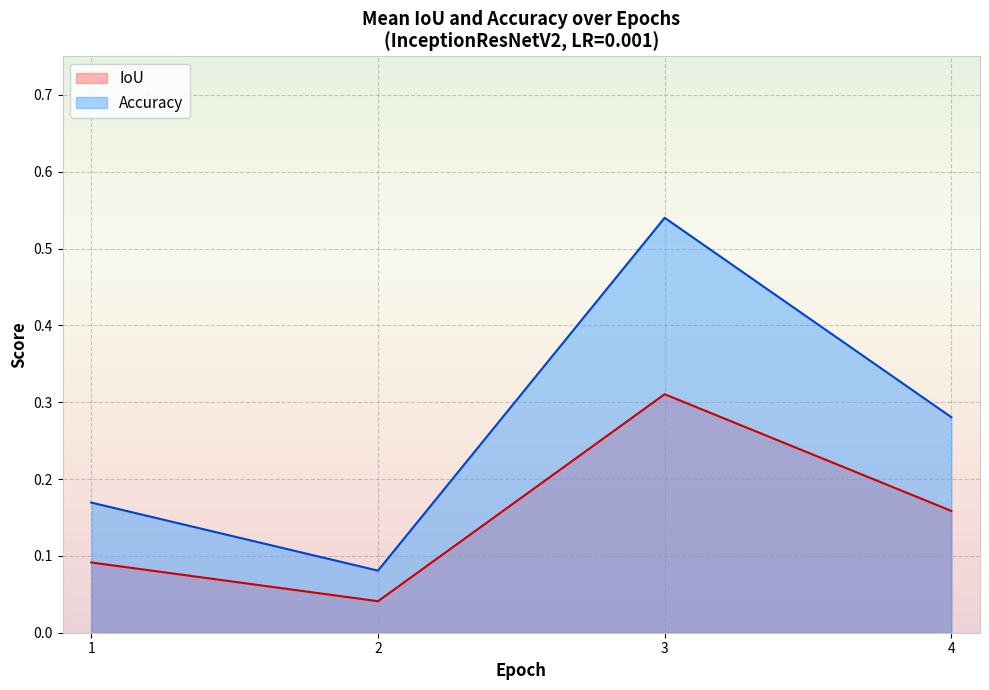

Is it true that IoU equals 0.3 at 3?

True